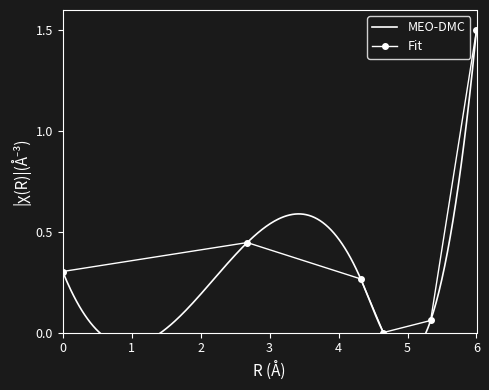

True or false: Fit has more than 2 interior local peaks.

False